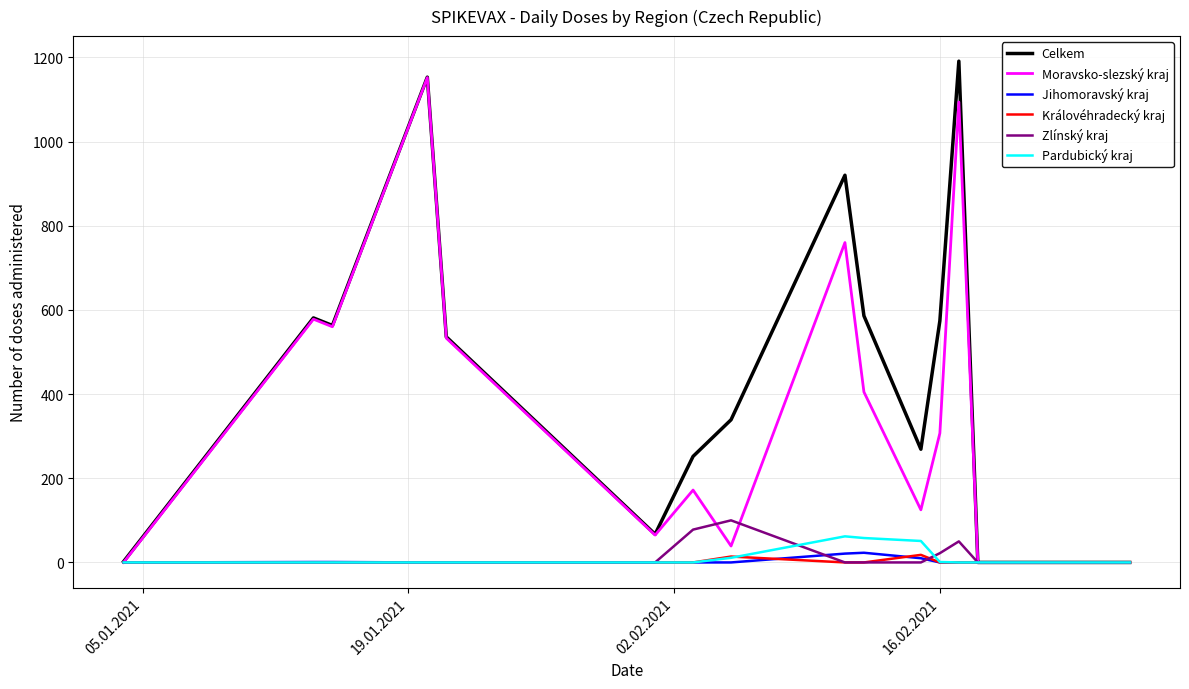

What is the highest value of the Celkem series?

1191